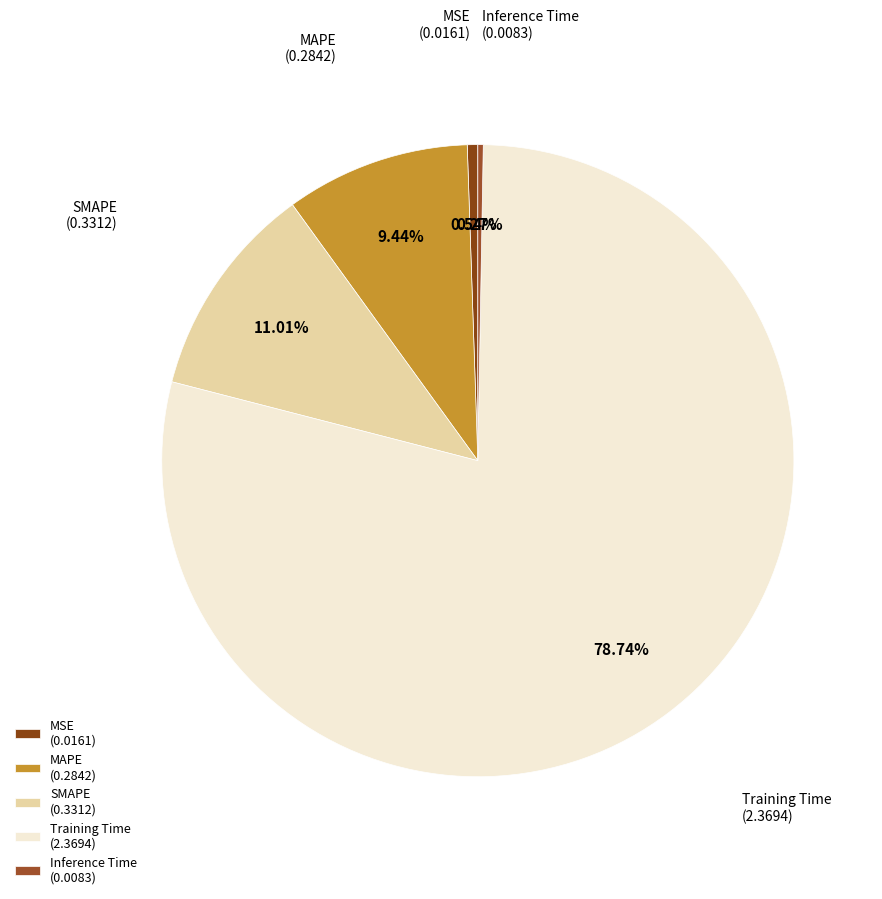

Which has a higher value, SMAPE (0.3312) or MSE (0.0161)?

SMAPE (0.3312)